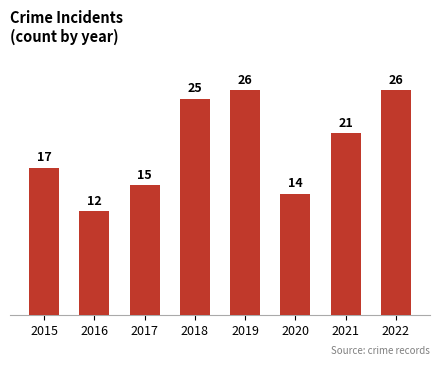

What is the difference between the values at 2020 and 2017?

1